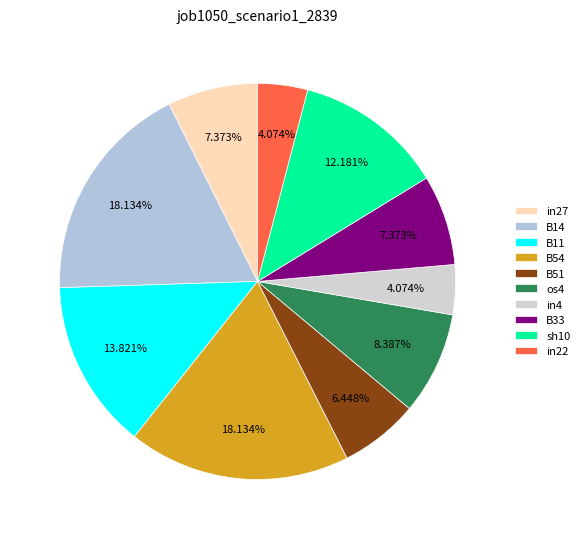

What percentage is the B11 slice, to the nearest percent?

14%